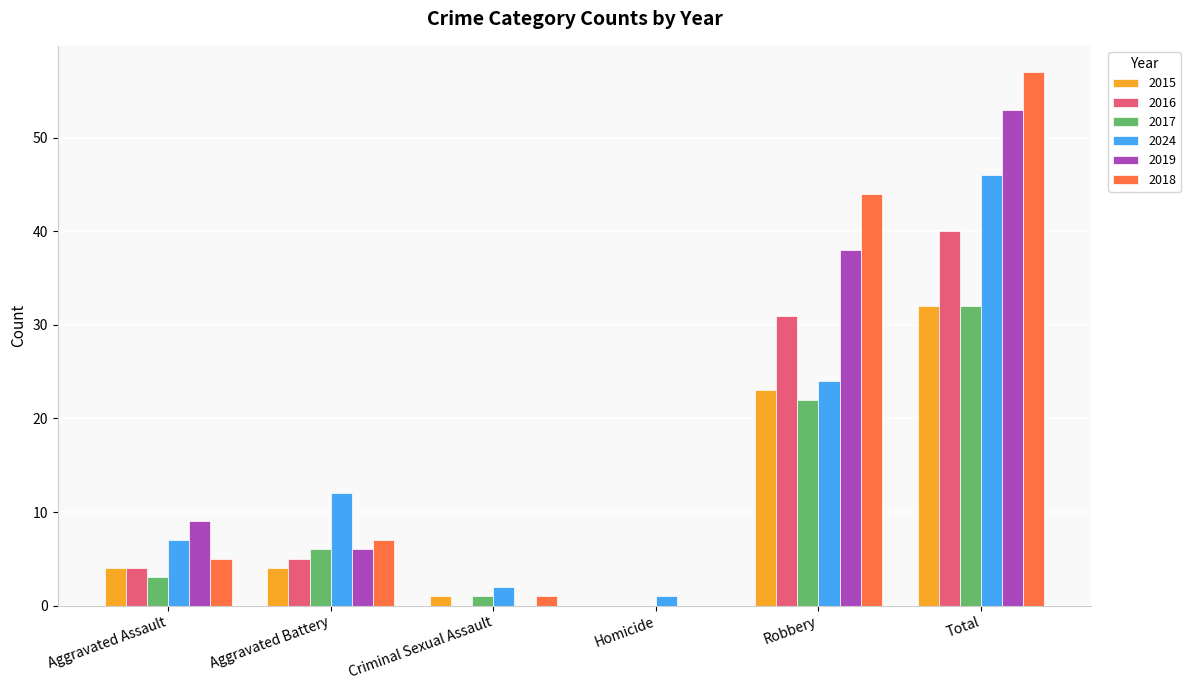

The 2015 series shows 7 at Robbery. True or false?

False